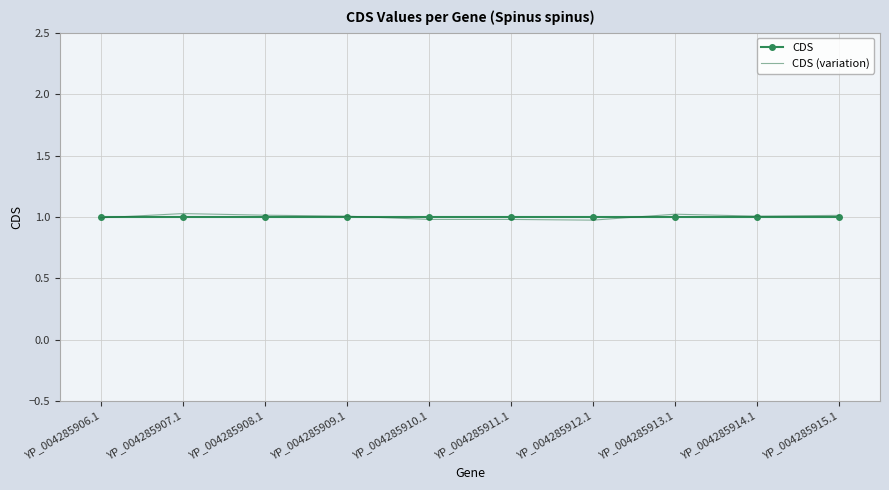

Which series has the largest range (max minus min)?

CDS (variation)